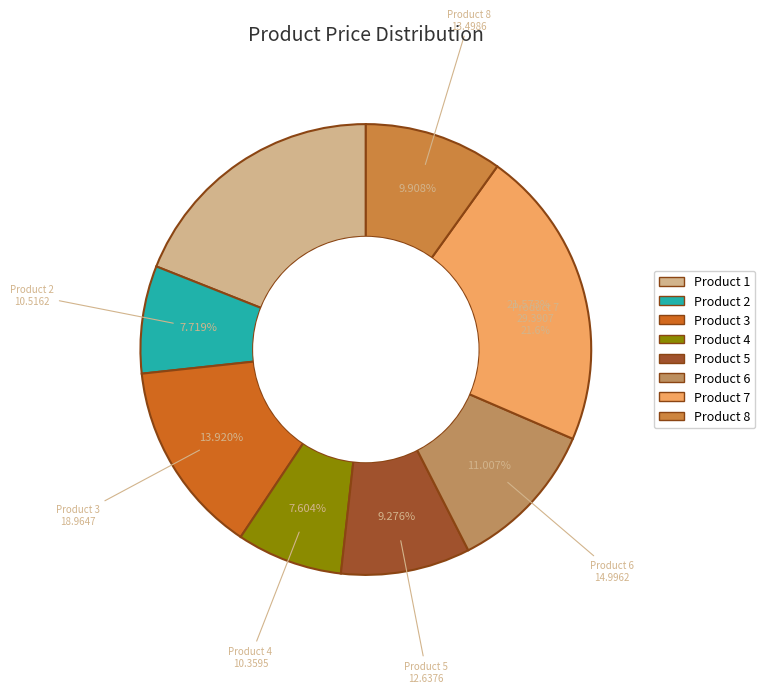

The Product 6 slice represents 25% of the pie. True or false?

False